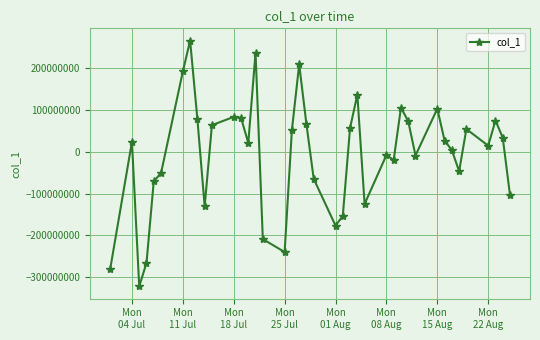

What is the value of the 38th point from the left?

74489600.0